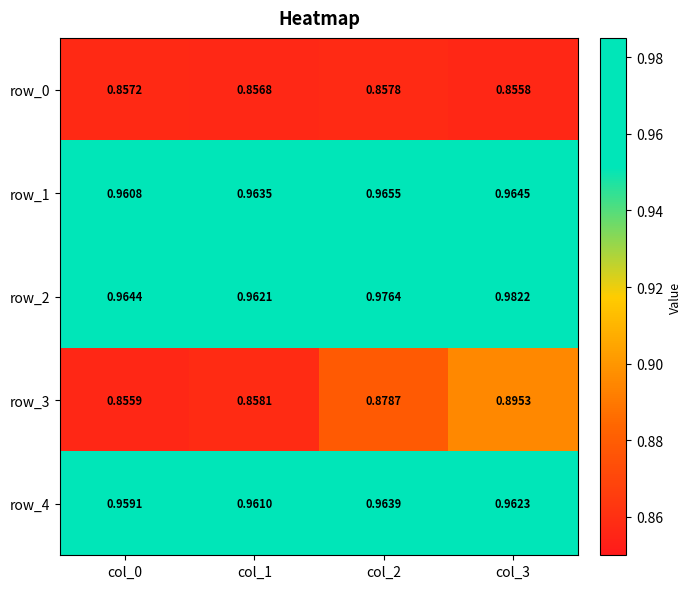

At which category is the sum across all series the highest?

col_3